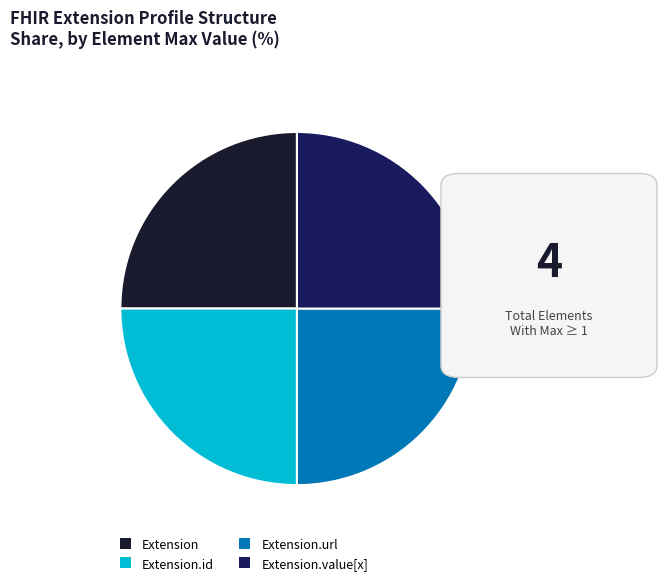

Is it true that Extension.url is 25% of the pie?

True